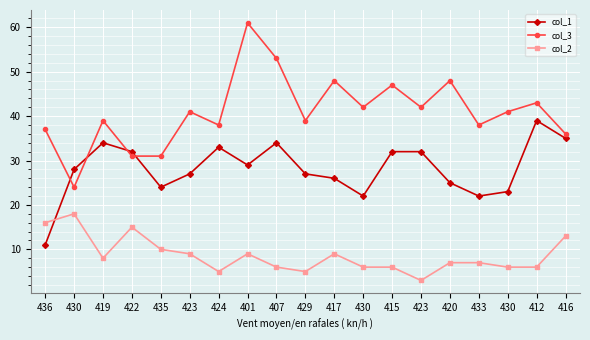

Count the number of data series in this chart.

3